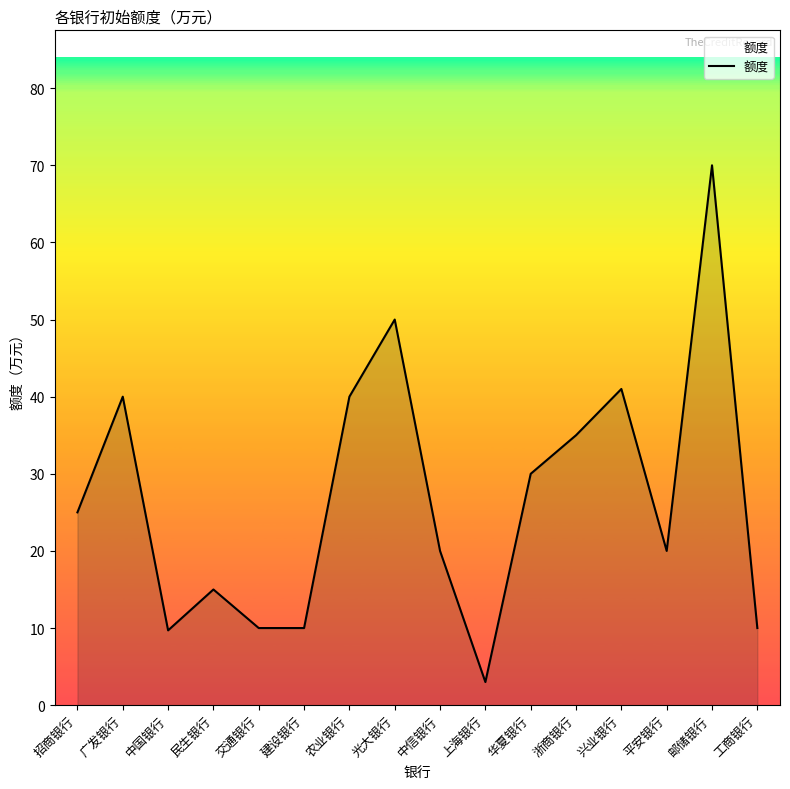

Between 民生银行 and 中国银行, which is larger?

民生银行